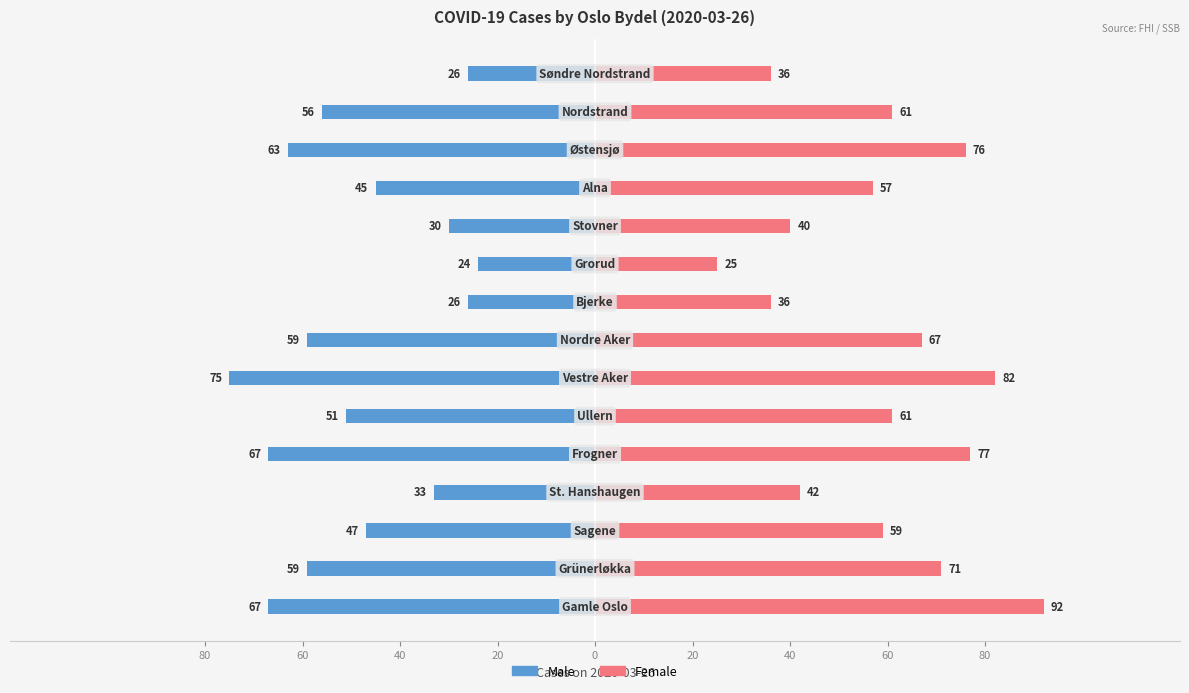

What is the value of the Male bar at the 10th from the left?

-24